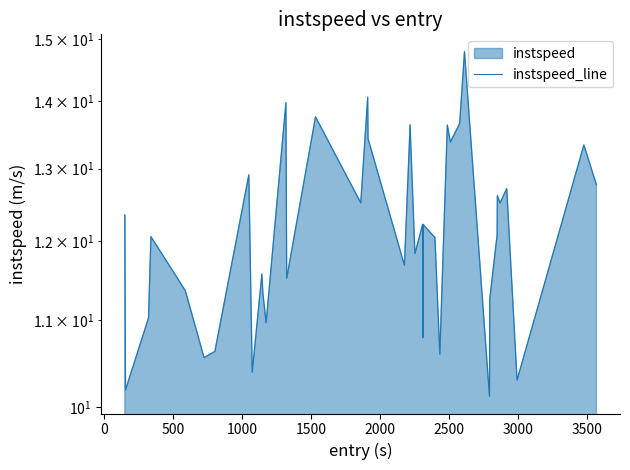

The value at 28 is 8.9. True or false?

False